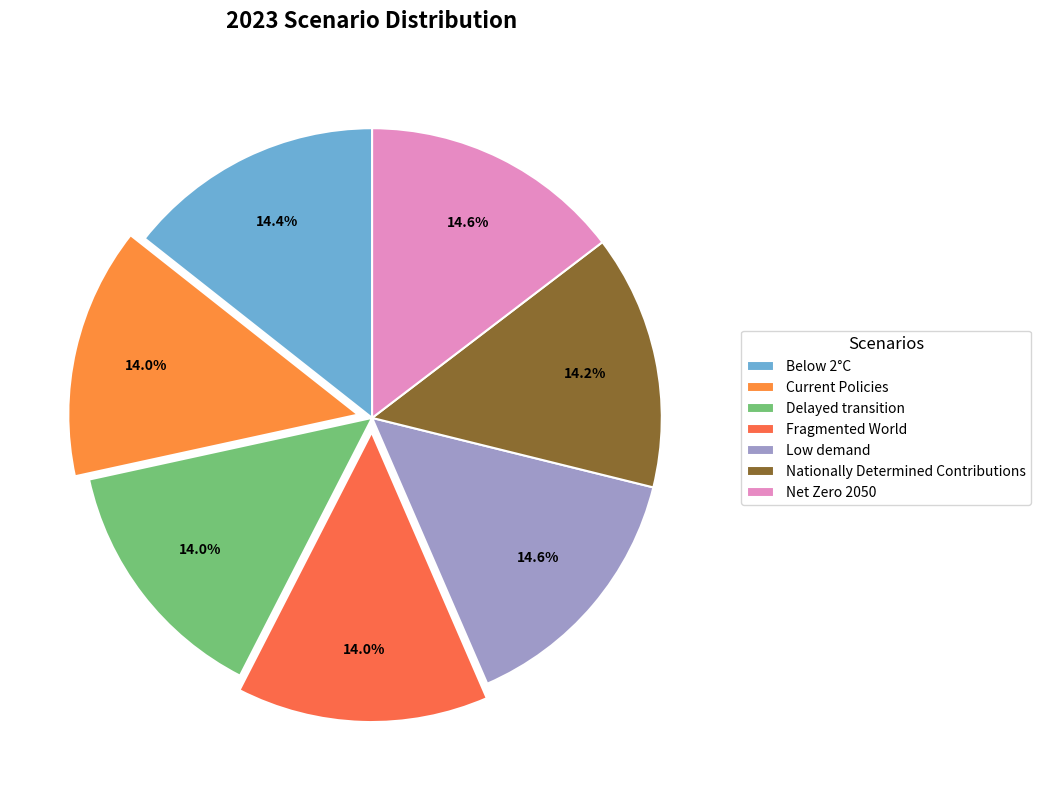

Does Nationally Determined Contributions represent more than half of the total?

No